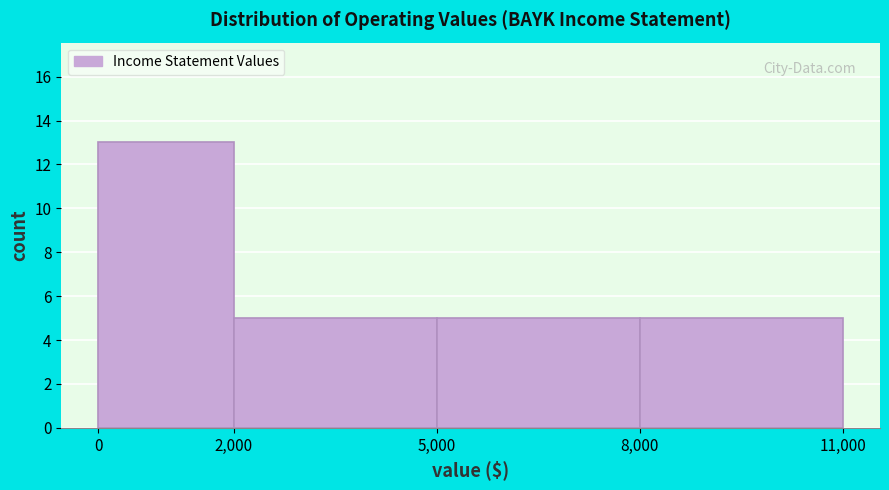

How tall is the bar that spans 8,000 to 11,000 on the x-axis? The values are not printed on the chart, so give them approximately, as read against the axis.

5